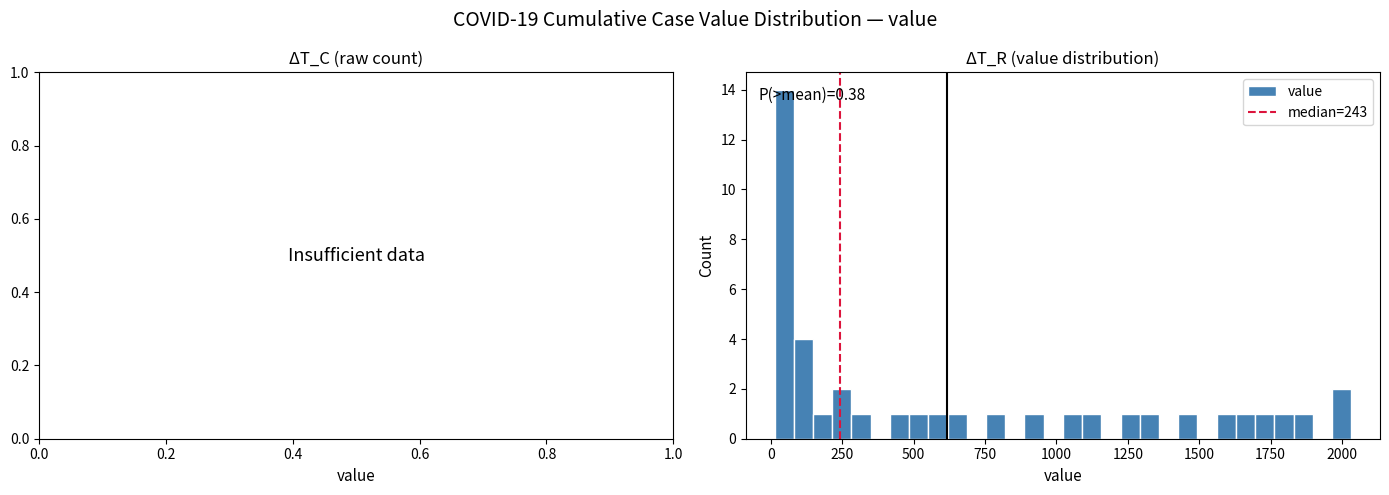

Read against the x-axis, roughly where is the centre of the tallest bar?

50